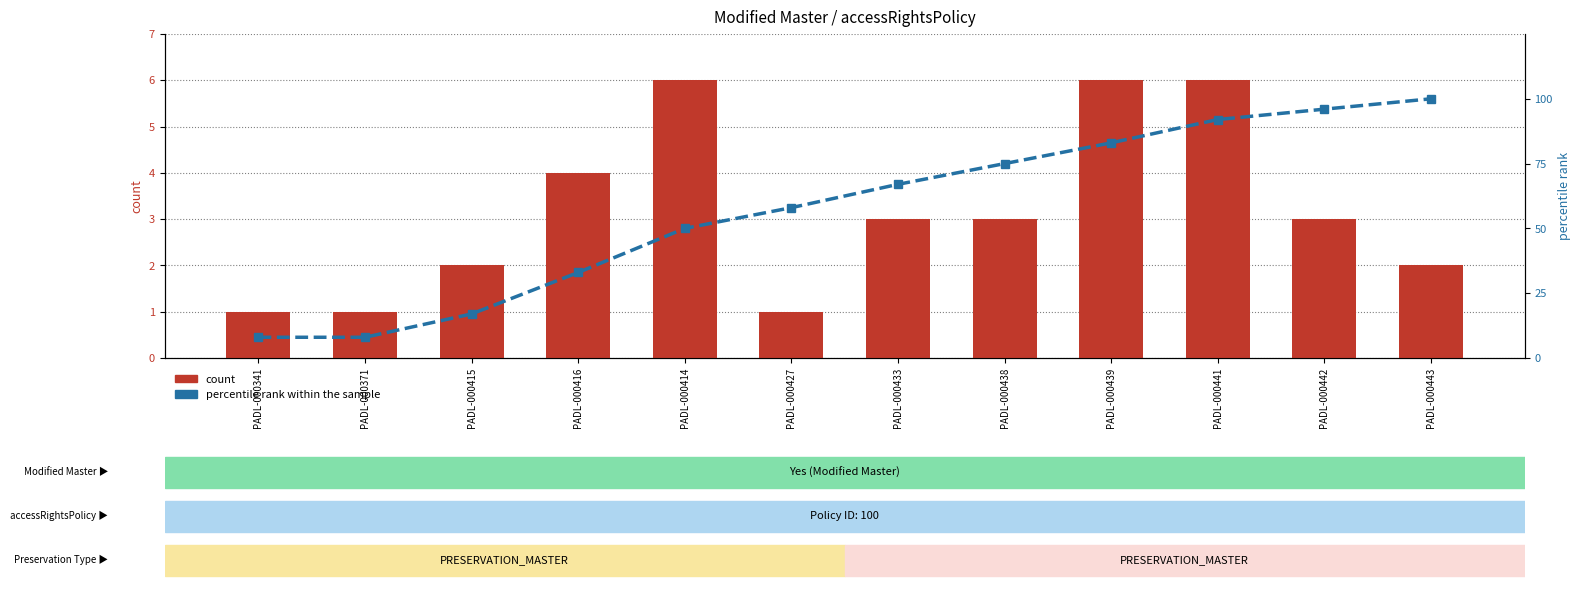

What is the sum of the count values at PADL-000415 and PADL-000416?

6